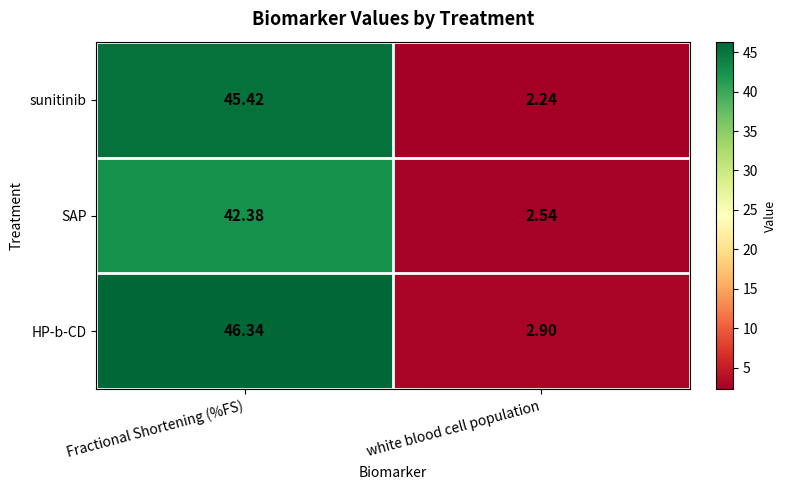

Rank the series by their average value, from highest to lowest.

HP-b-CD, sunitinib, SAP